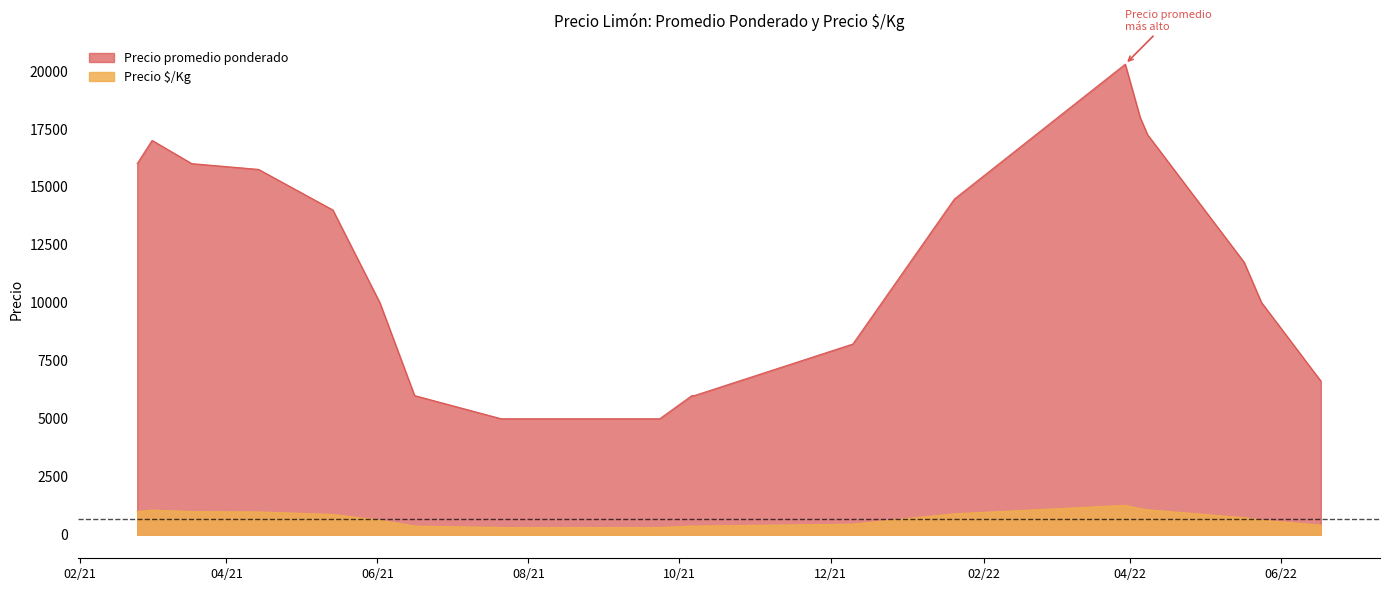

At how many categories does at least one series exceed 11220?

10